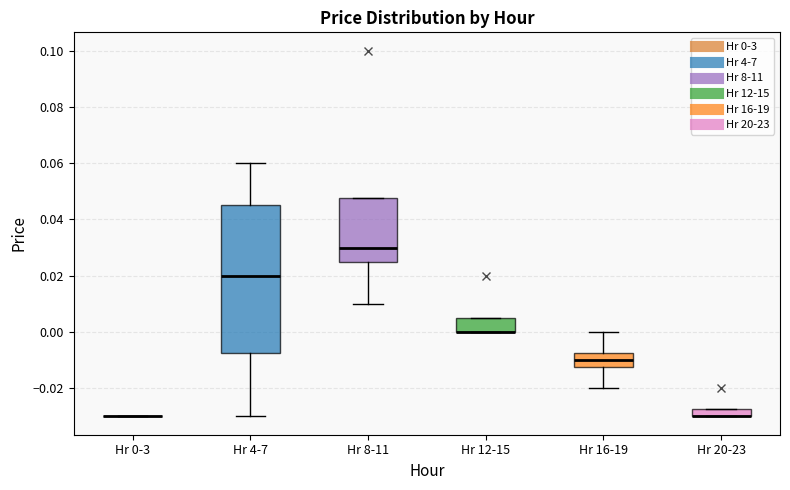

Which box is the tallest, from its lower edge to its upper edge?

Hr 4-7